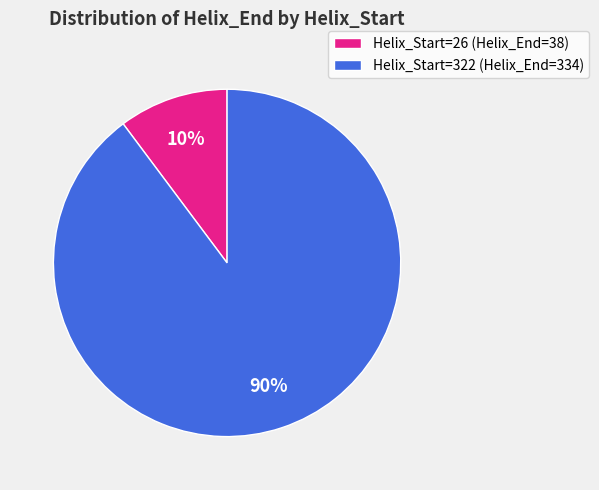

Rank the categories by value from highest to lowest.

Helix_Start=322 (Helix_End=334), Helix_Start=26 (Helix_End=38)